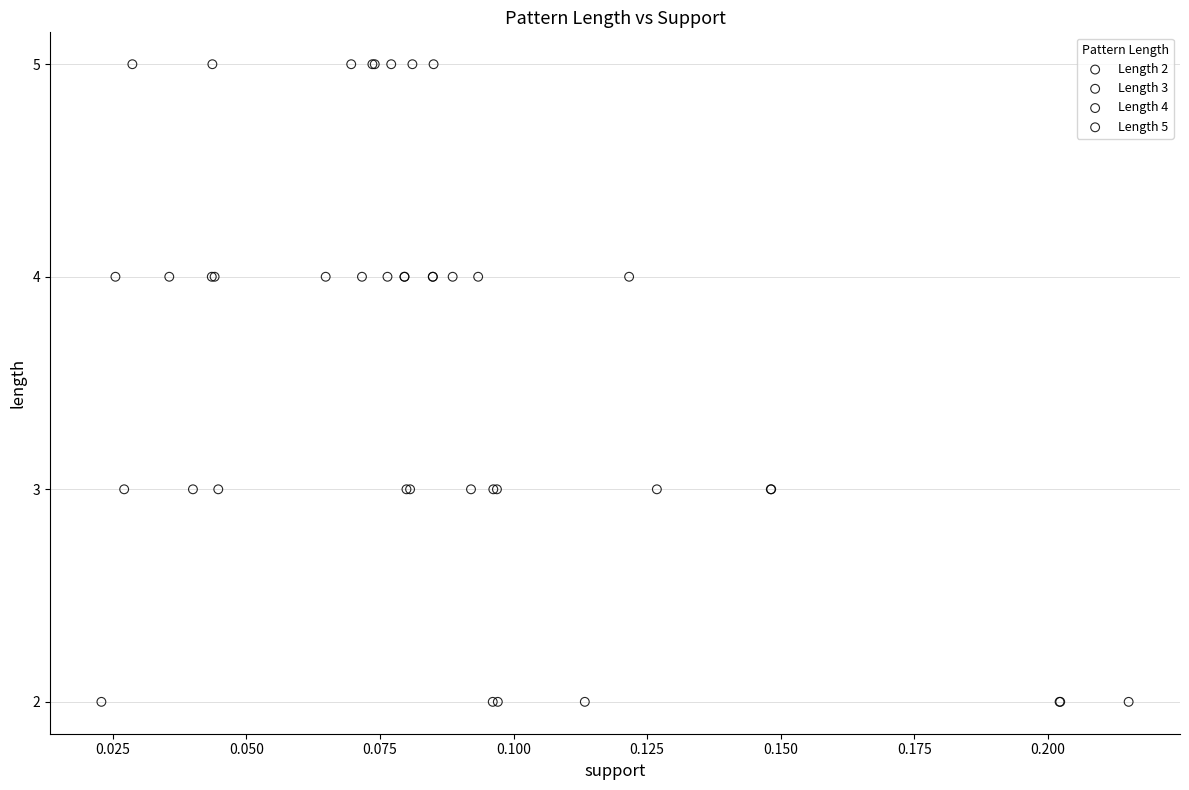

Which series contains the lowest Y value?

Length 2